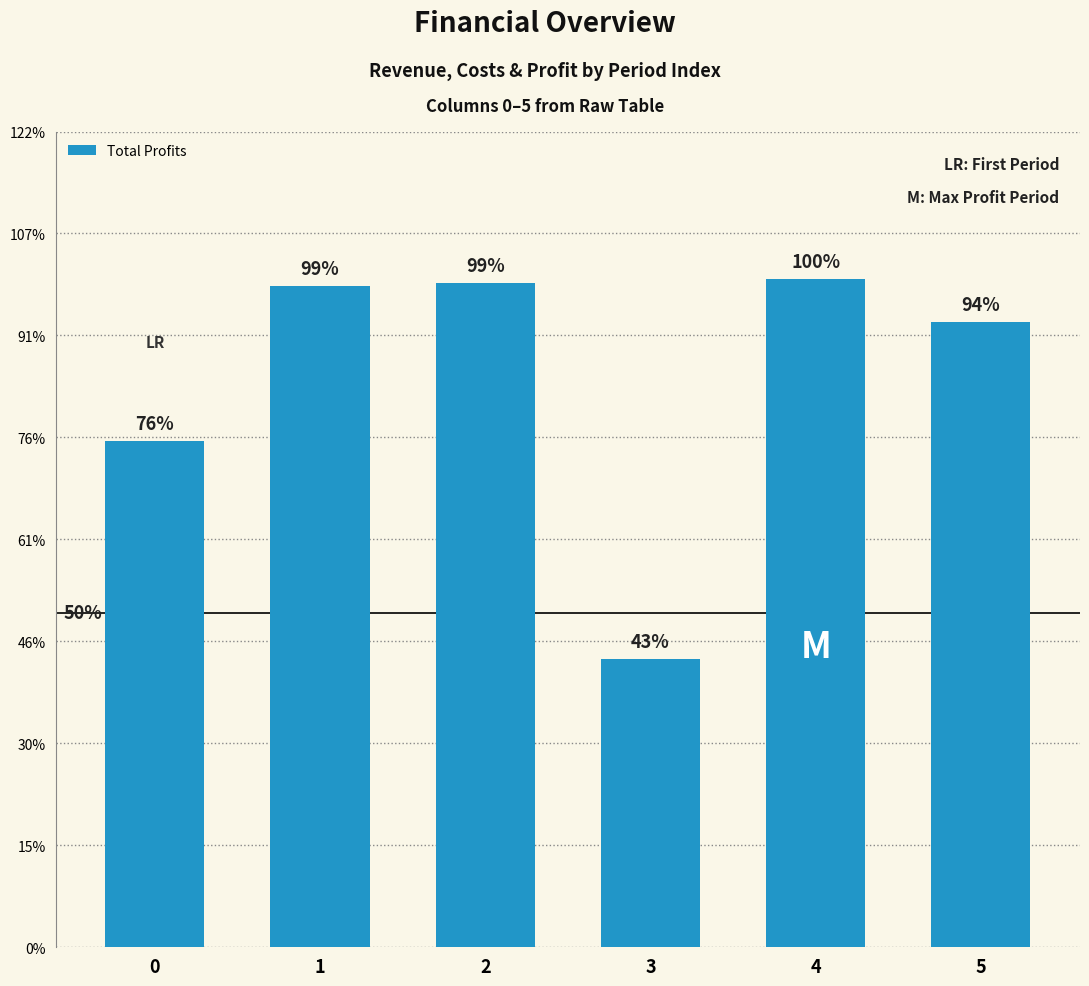

Are the bars horizontal?

No